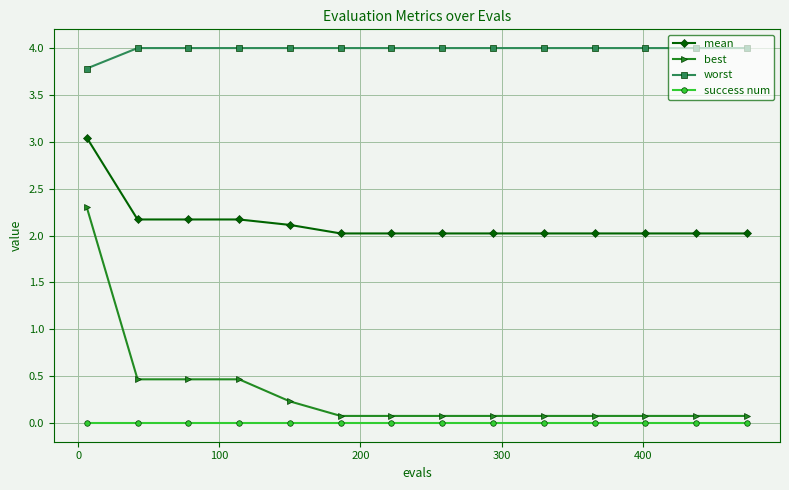

What is the value of the worst point at the 7th from the left?

4.0